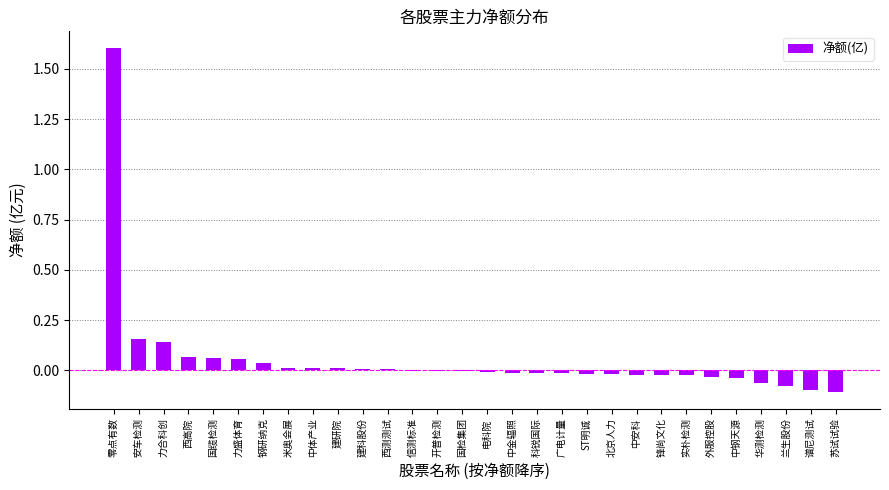

Which has a higher value, 谱尼测试 or 中安科?

中安科